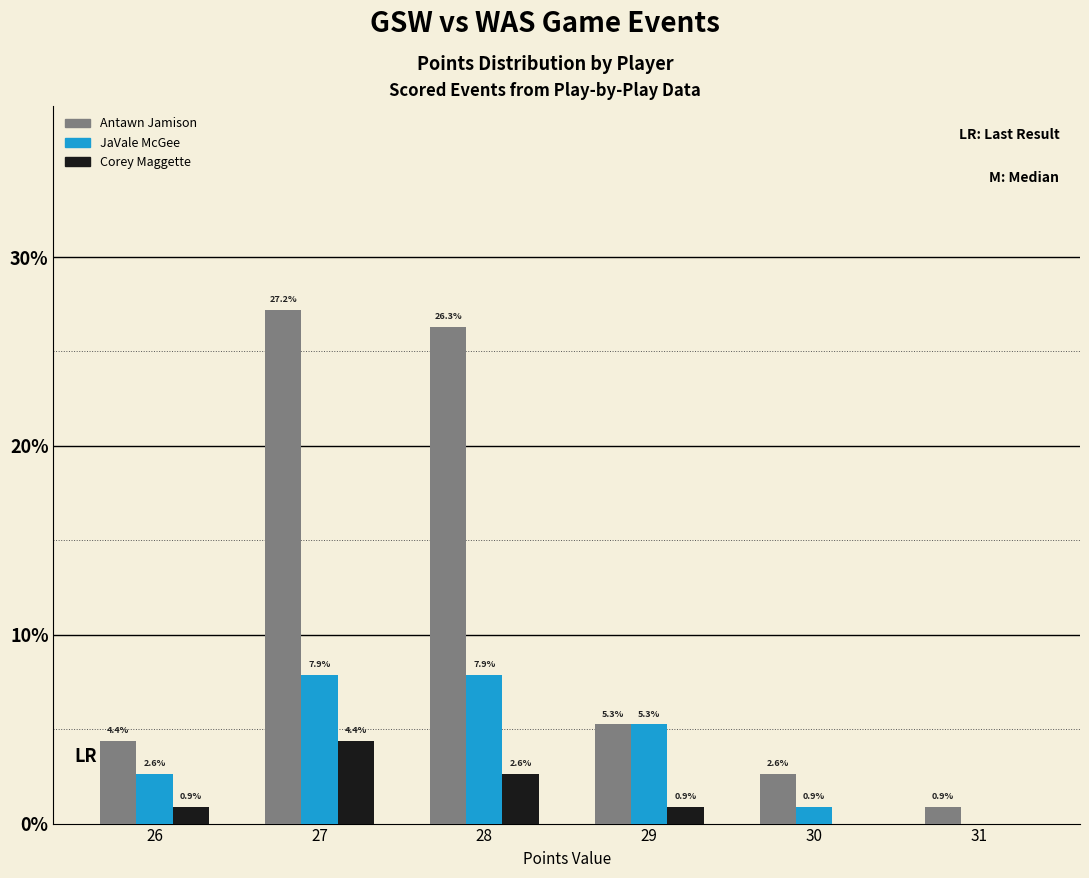

At which label is Corey Maggette closest to 2?

28